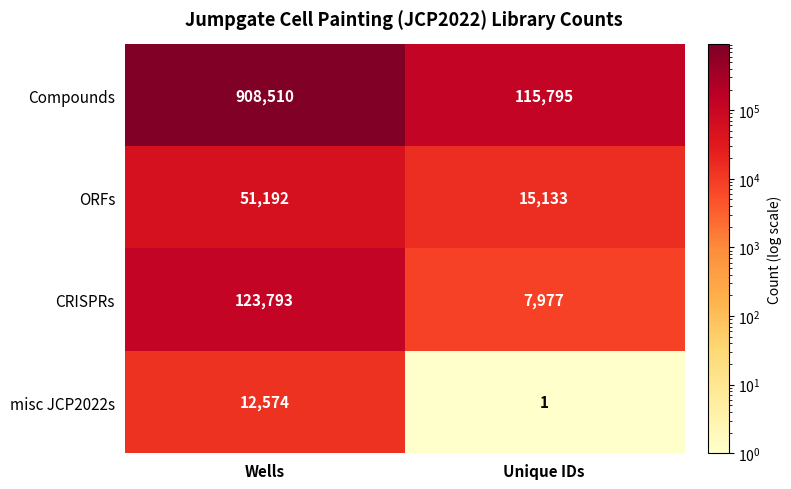

True or false: ORFs has a value of 83488 at Wells.

False